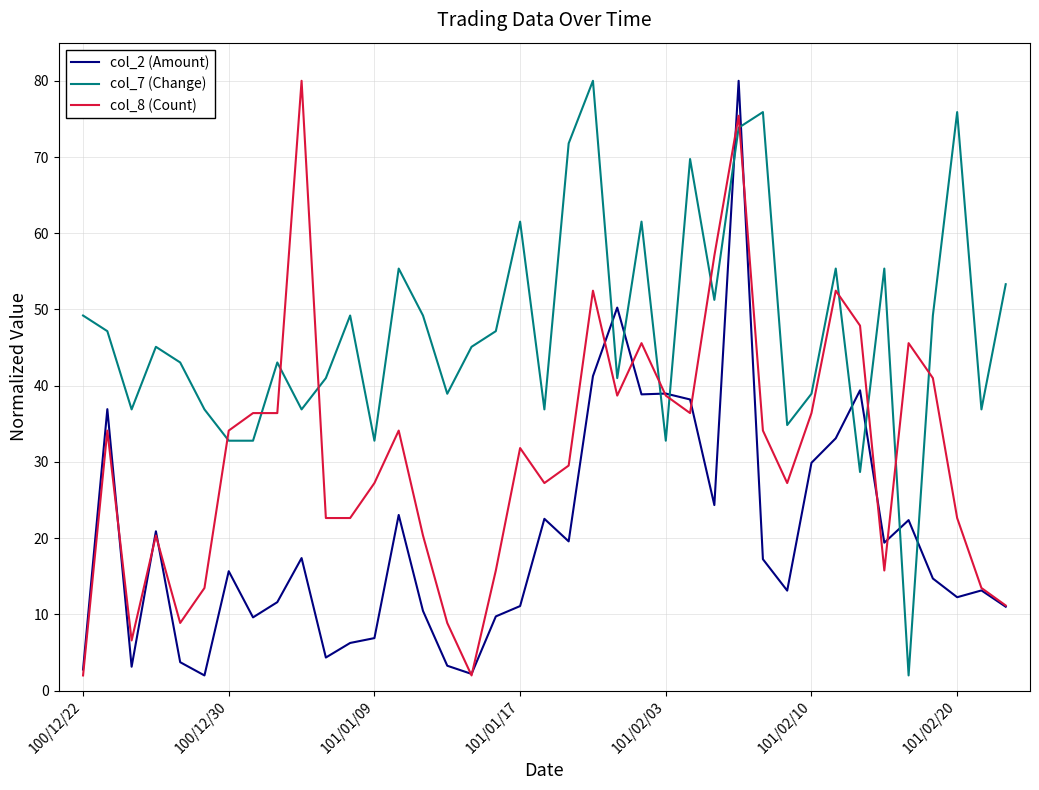

After their last crossing, which series has the higher values: col_7 (Change) or col_2 (Amount)?

col_7 (Change)